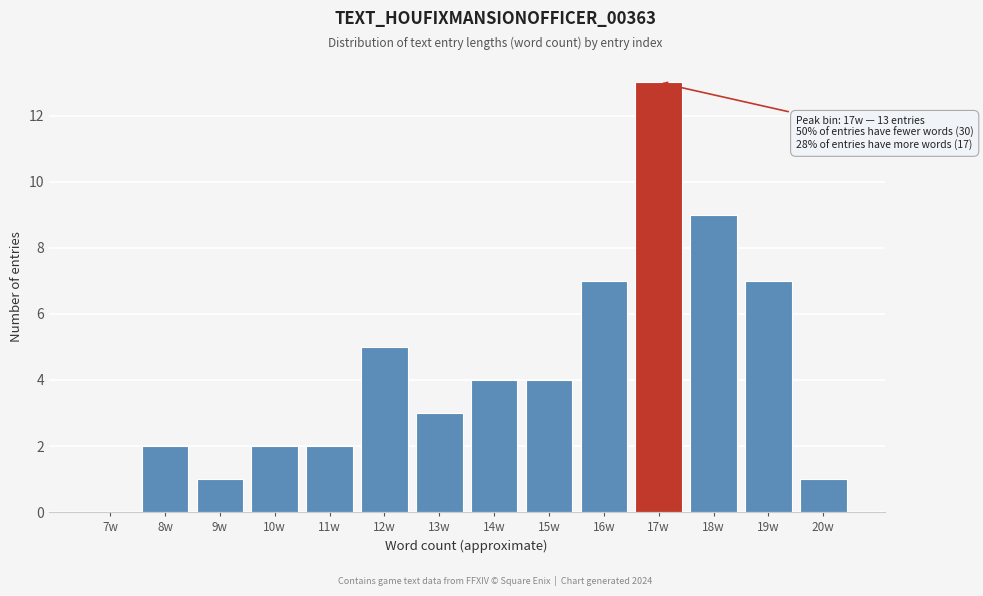

Reading left to right, transcribe all the data shown in this chart.

7w=0	8w=2	9w=1	10w=2	11w=2	12w=5	13w=3	14w=4	15w=4	16w=7	17w=13	18w=9	19w=7	20w=1